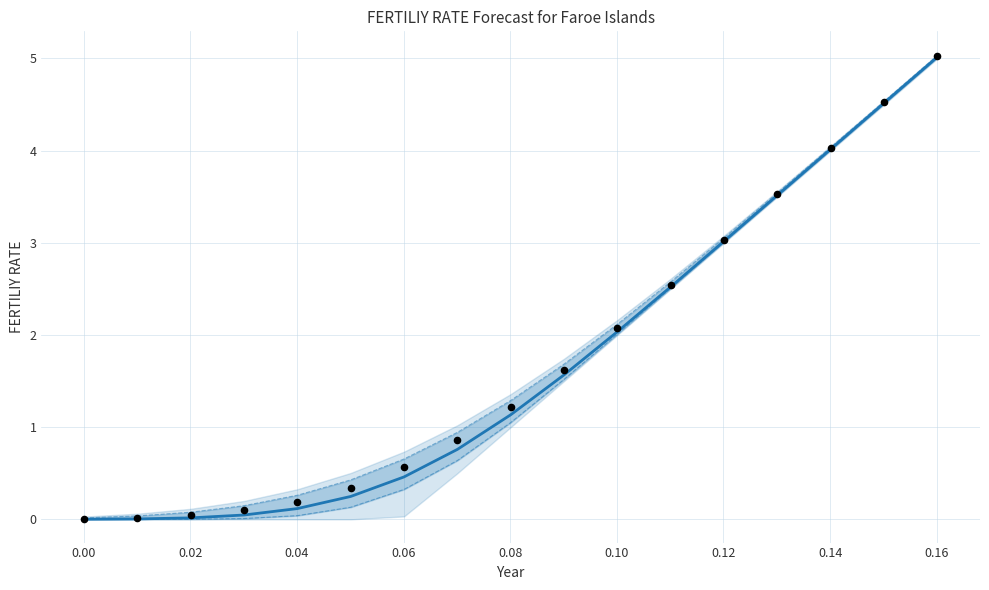

Which series has the widest spread of Y values?

col_12 (observed)